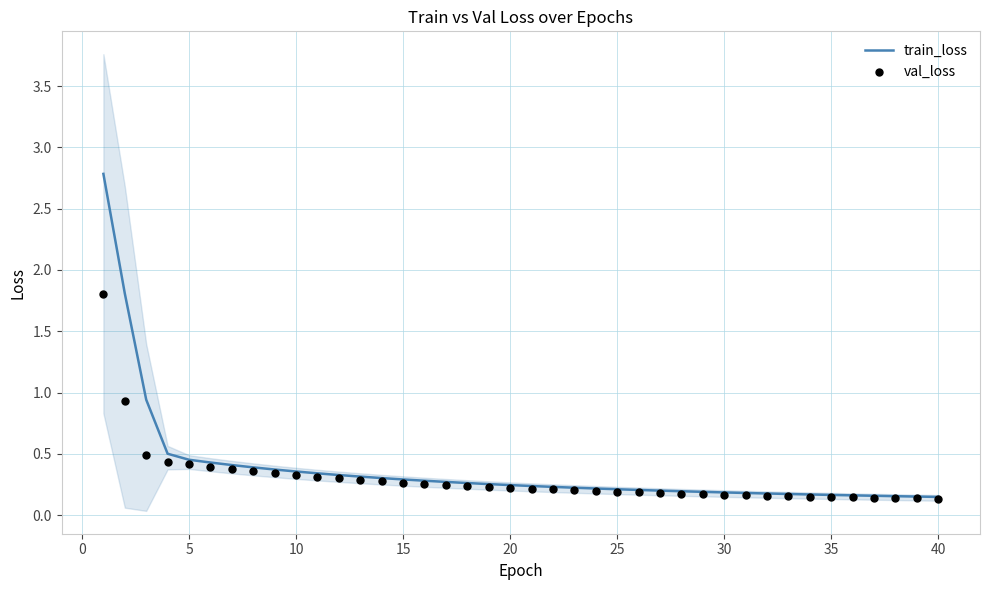

Is the value of train_loss at 20 greater than the value of val_loss at 16?

Yes